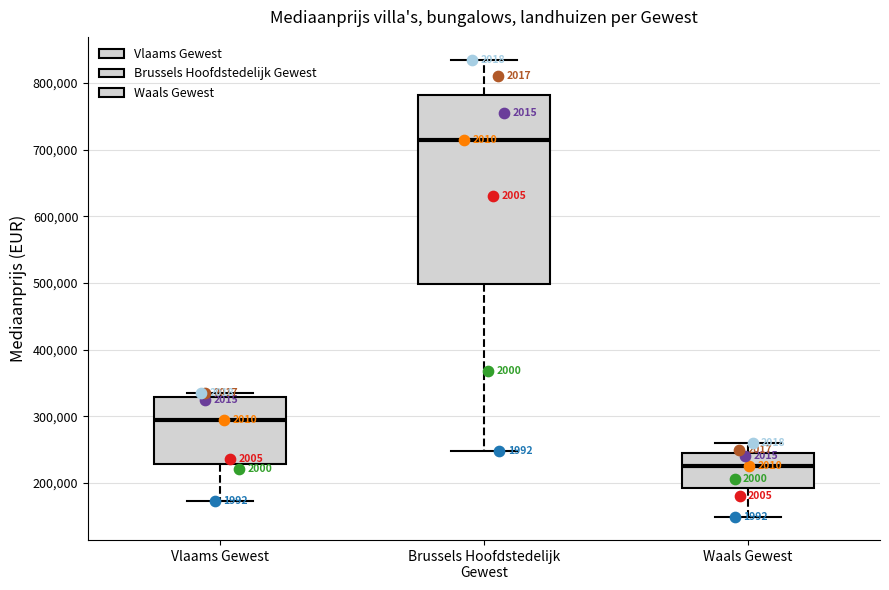

Which box is the tallest, from its lower edge to its upper edge?

Brussels Hoofdstedelijk Gewest